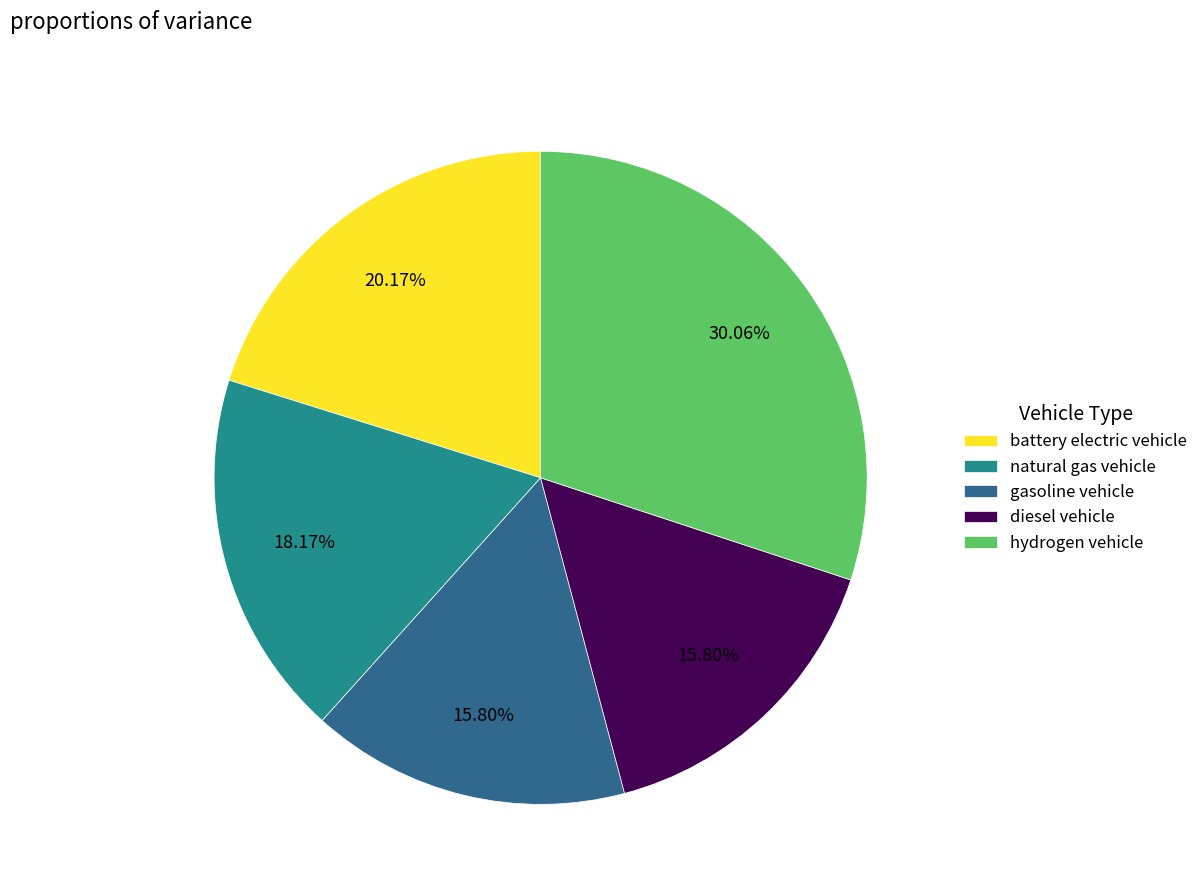

What is the ratio of the value at battery electric vehicle to the value at natural gas vehicle?

1.1